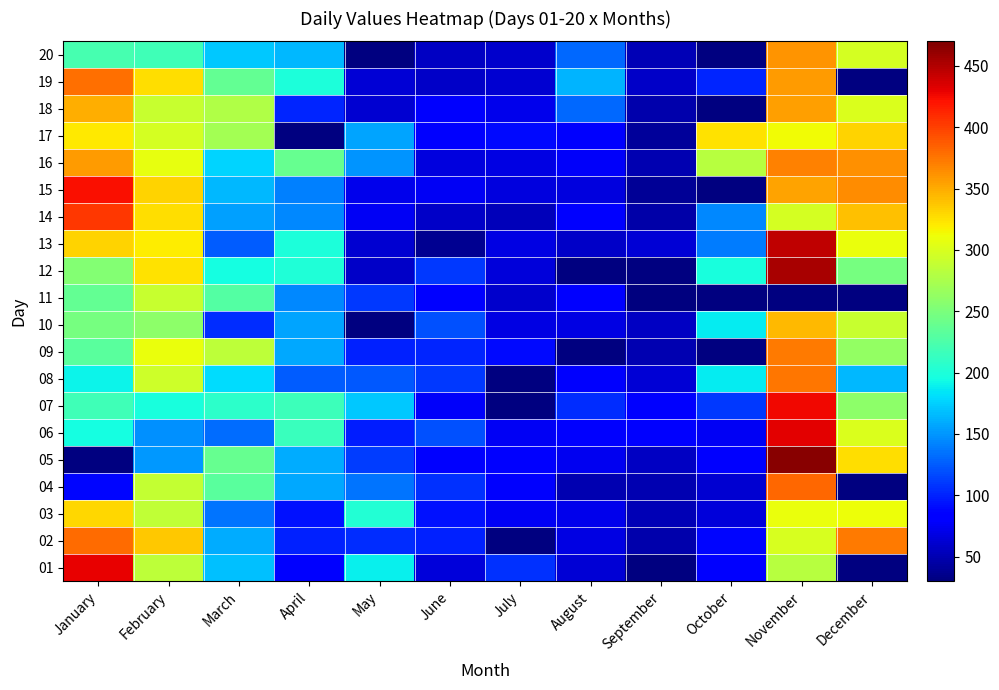

What is the minimum value for 15?

39.0